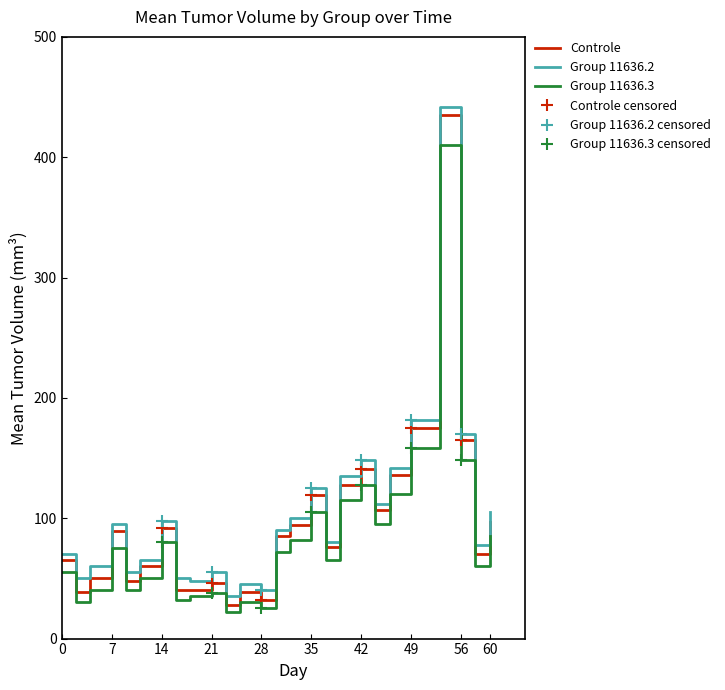

What is the sum of all Controle values?

2496